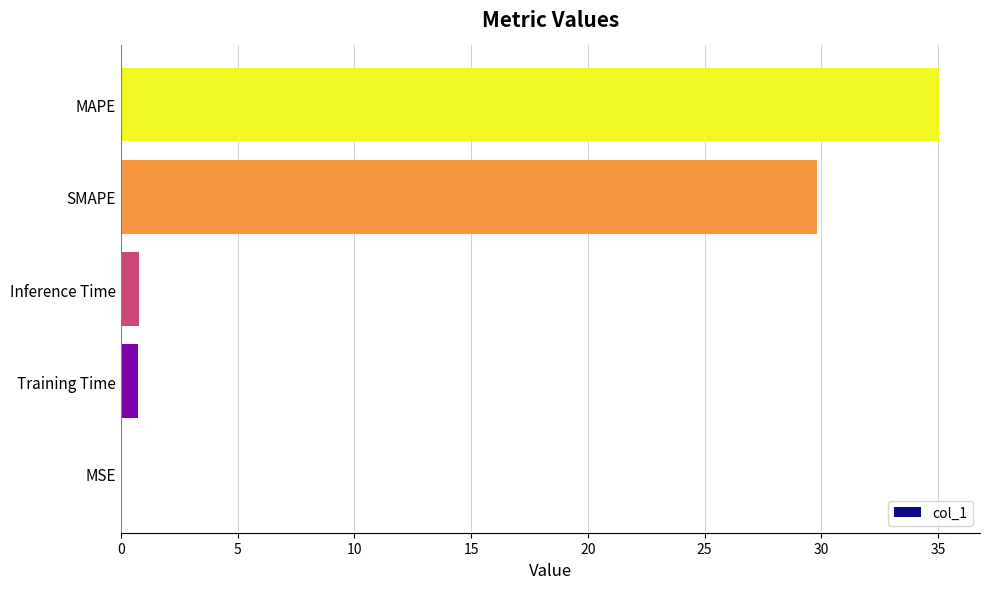

The value at MAPE is 35.0. True or false?

True